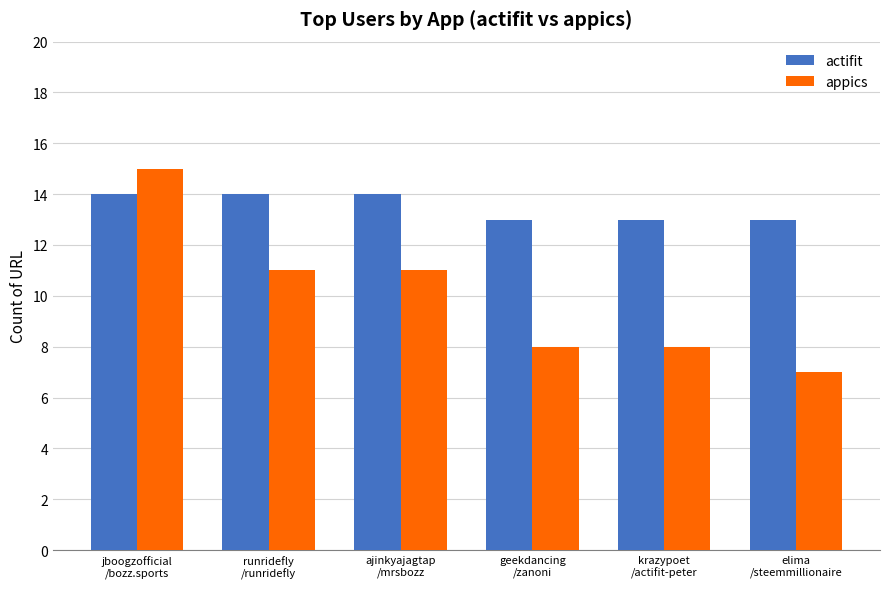

Reading left to right, extract all data points from this chart.

actifit: jboogzofficial
/bozz.sports=14	runridefly
/runridefly=14	ajinkyajagtap
/mrsbozz=14	geekdancing
/zanoni=13	krazypoet
/actifit-peter=13	elima
/steemmillionaire=13
appics: jboogzofficial
/bozz.sports=15	runridefly
/runridefly=11	ajinkyajagtap
/mrsbozz=11	geekdancing
/zanoni=8	krazypoet
/actifit-peter=8	elima
/steemmillionaire=7